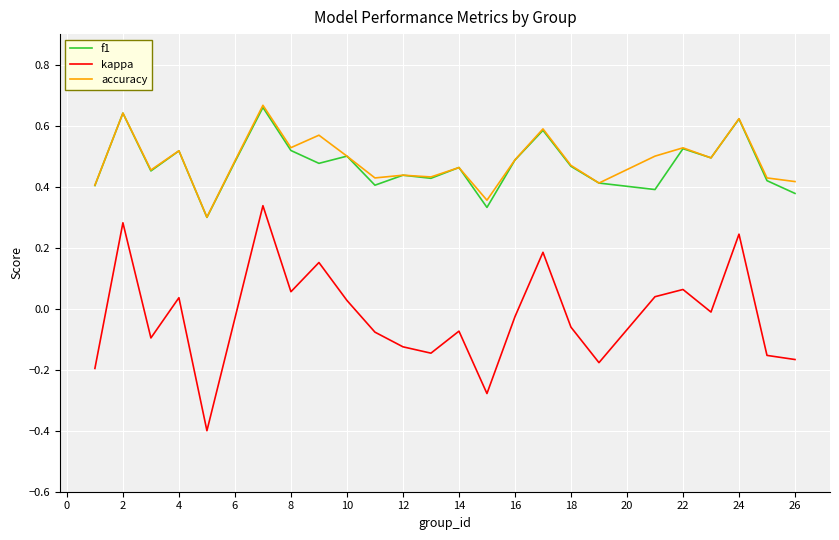

True or false: f1 has more than 2 points higher than both neighbors.

True